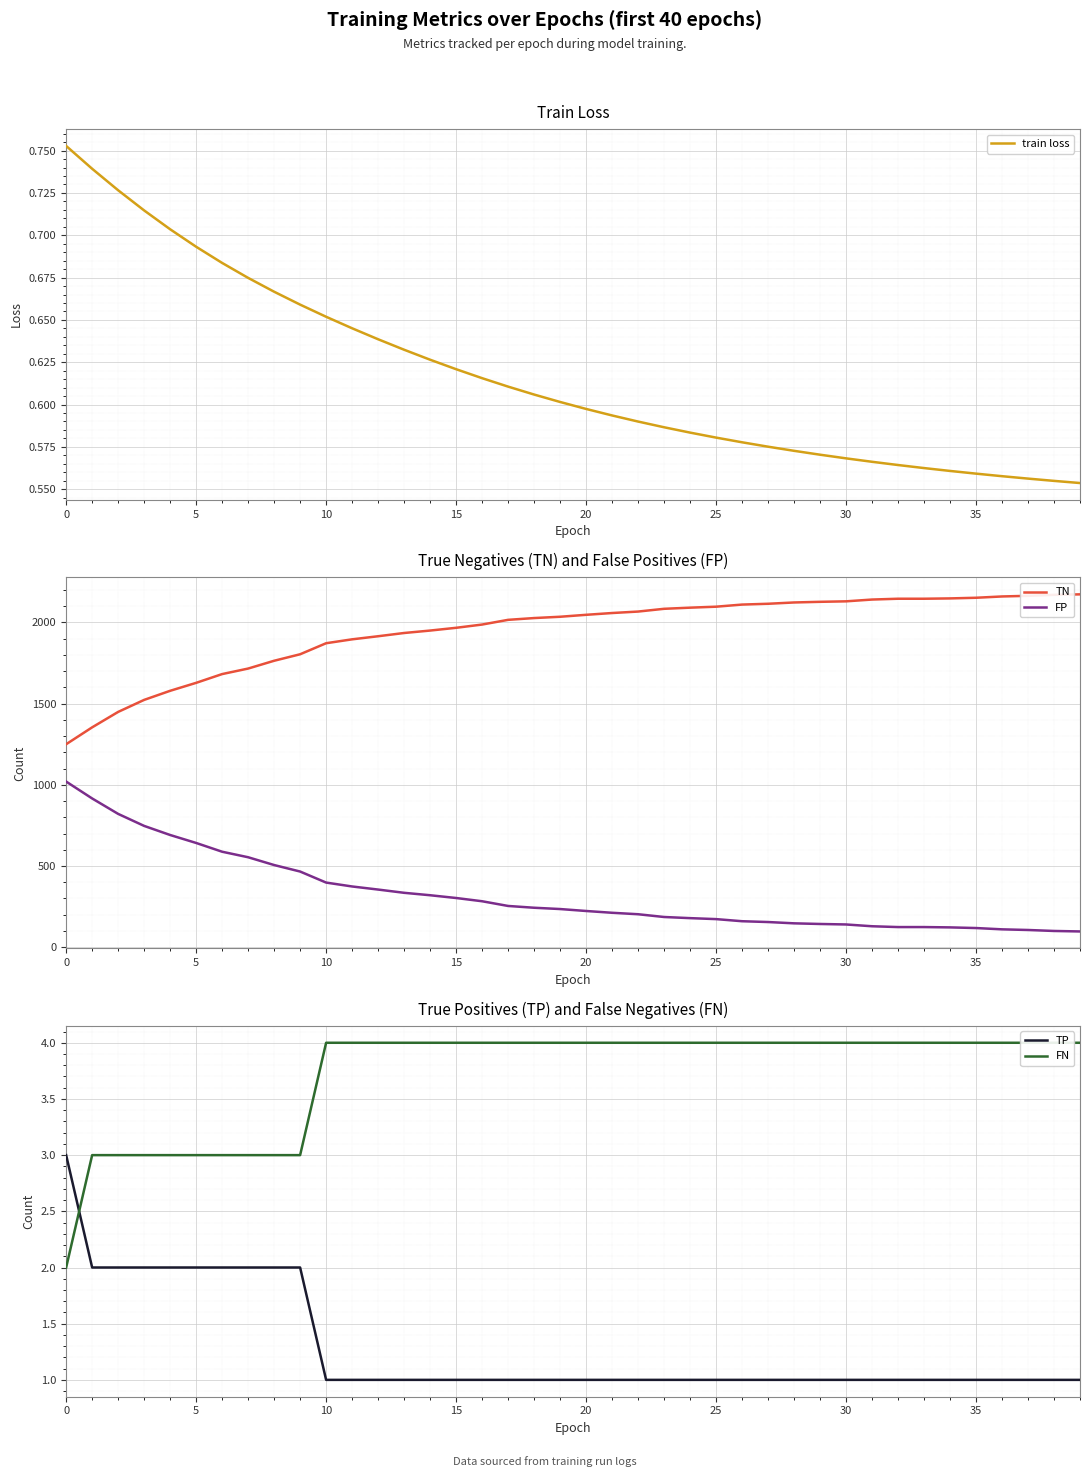

True or false: FN and FP cross at least once.

False